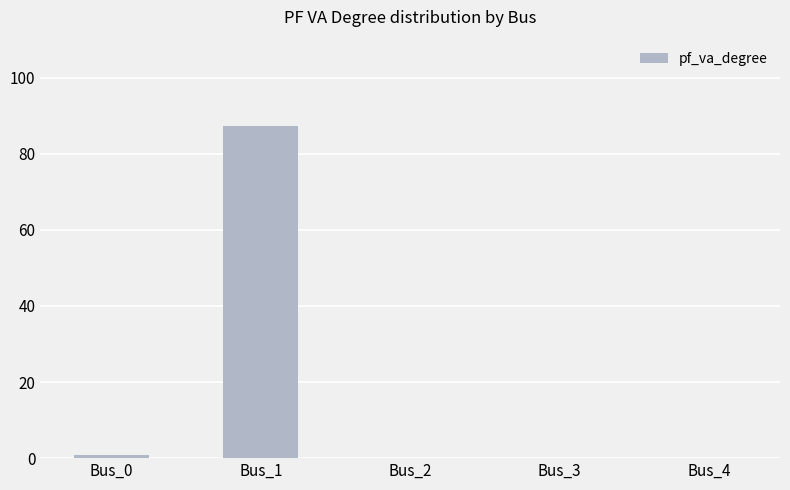

Reading right to left, transcribe all the data shown in this chart.

Bus_4=0.0	Bus_3=0.0	Bus_2=0.0	Bus_1=87.3	Bus_0=0.8